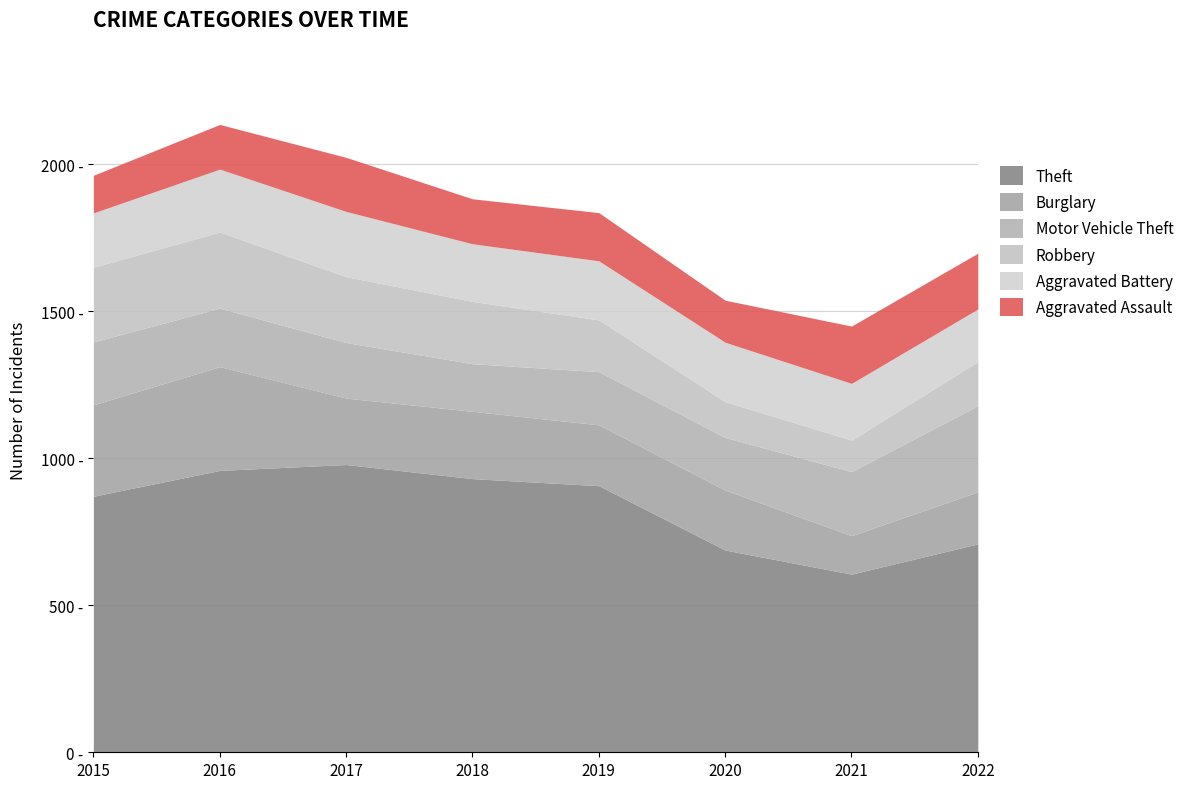

What is the difference between the maximum and minimum values in the Burglary series?

222